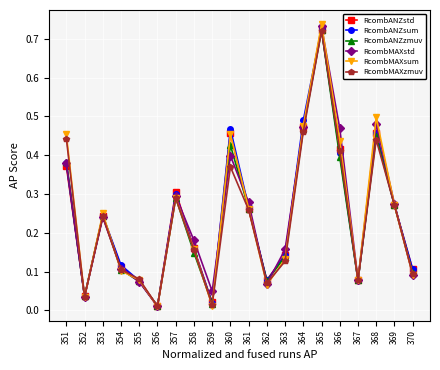

True or false: RcombMAXstd has a value of 0.4 at 357.

False